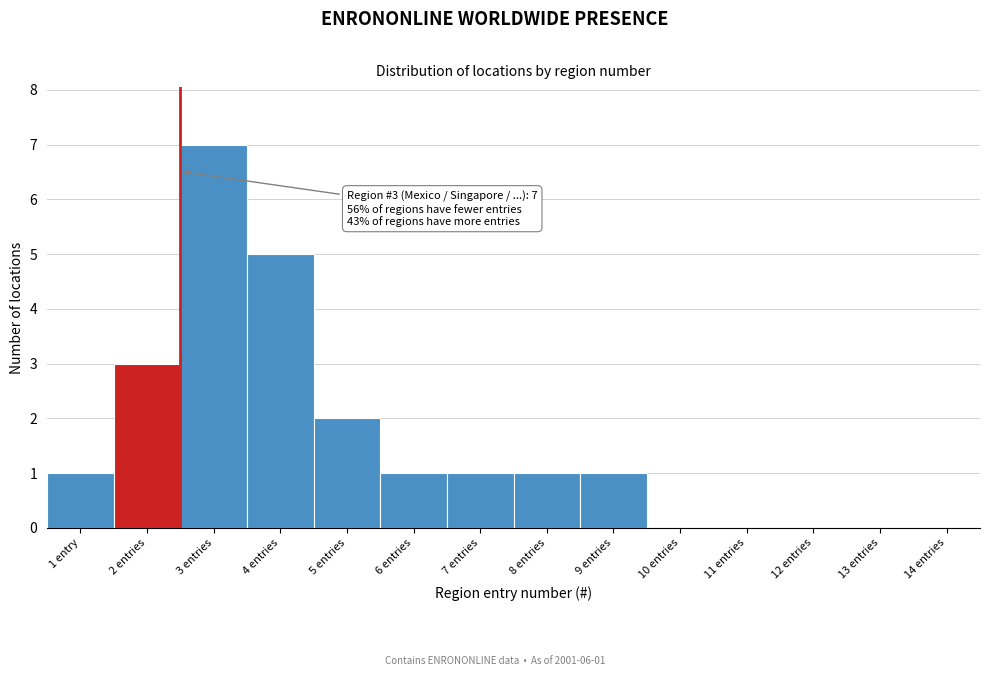

Reading left to right, what are all the values shown in this chart?

1 entry=1	2 entries=3	3 entries=7	4 entries=5	5 entries=2	6 entries=1	7 entries=1	8 entries=1	9 entries=1	10 entries=0	11 entries=0	12 entries=0	13 entries=0	14 entries=0